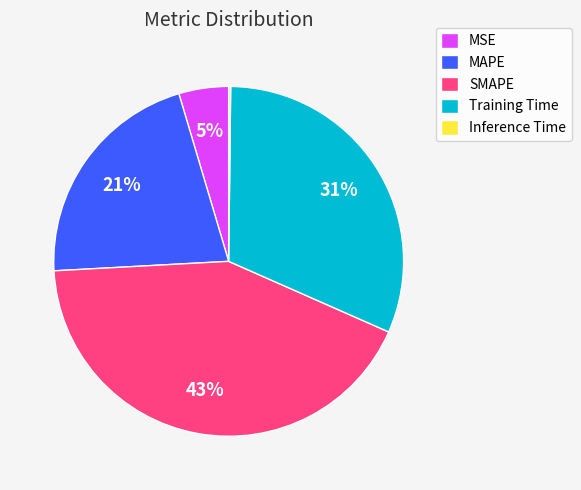

Approximately how many times larger is the value at SMAPE compared to MAPE?

2.0